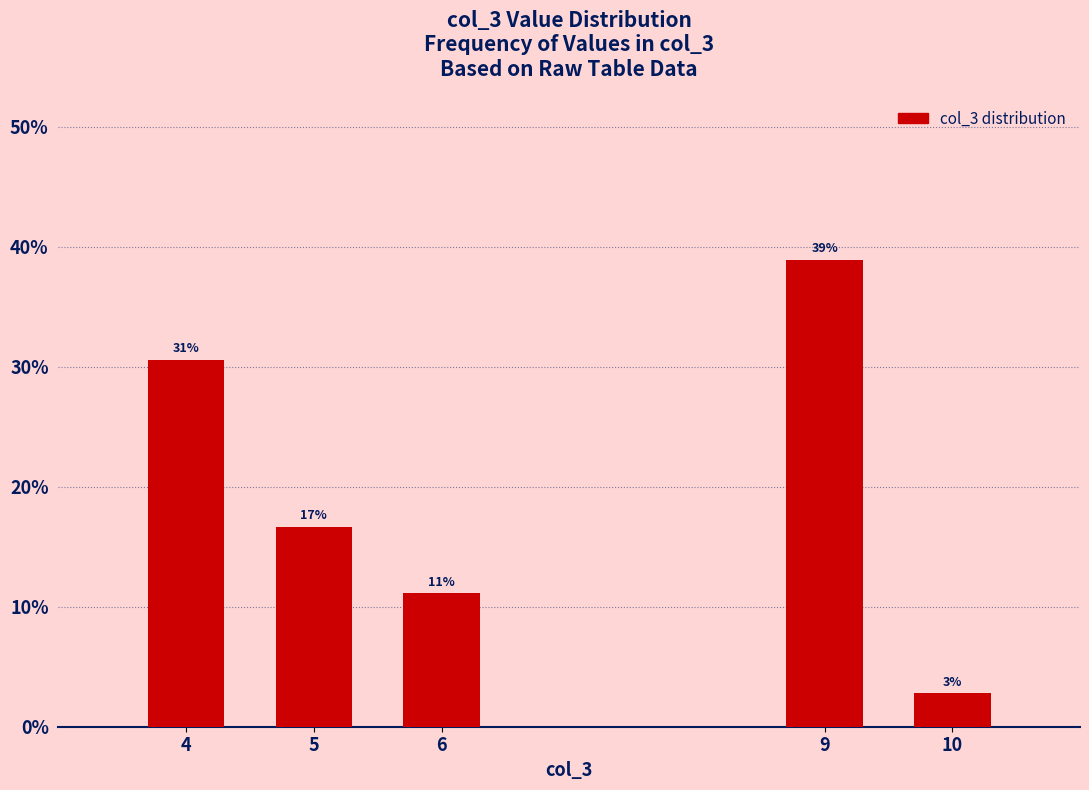

How many bars are there in total?

5